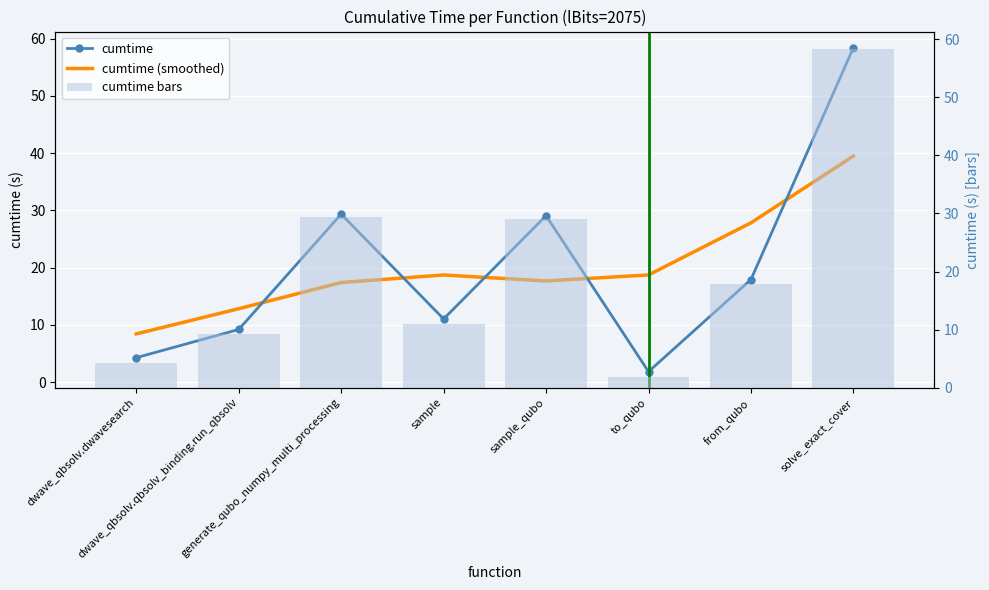

Is it true that cumtime bars equals 17.9 at from_qubo?

True